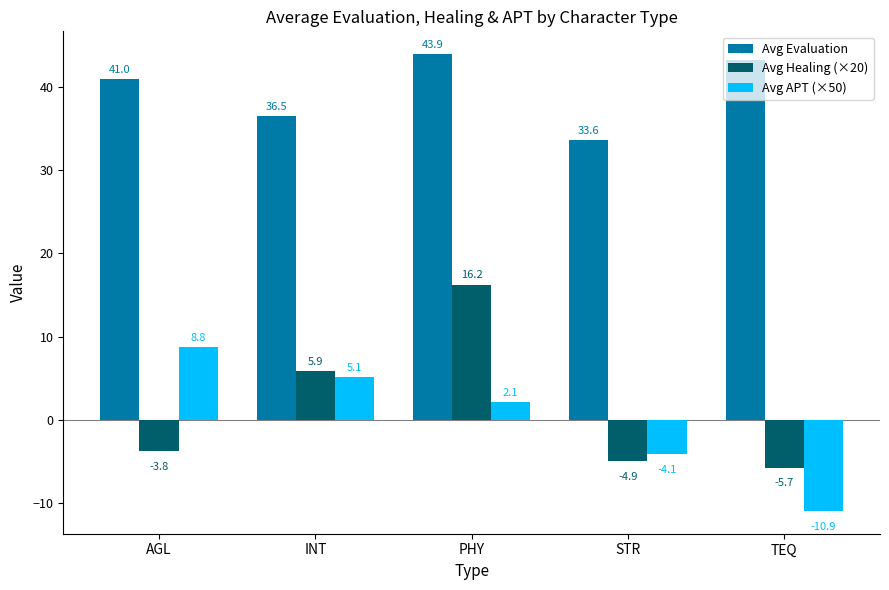

What is the difference between the maximum and minimum values in the Avg Evaluation series?

10.3